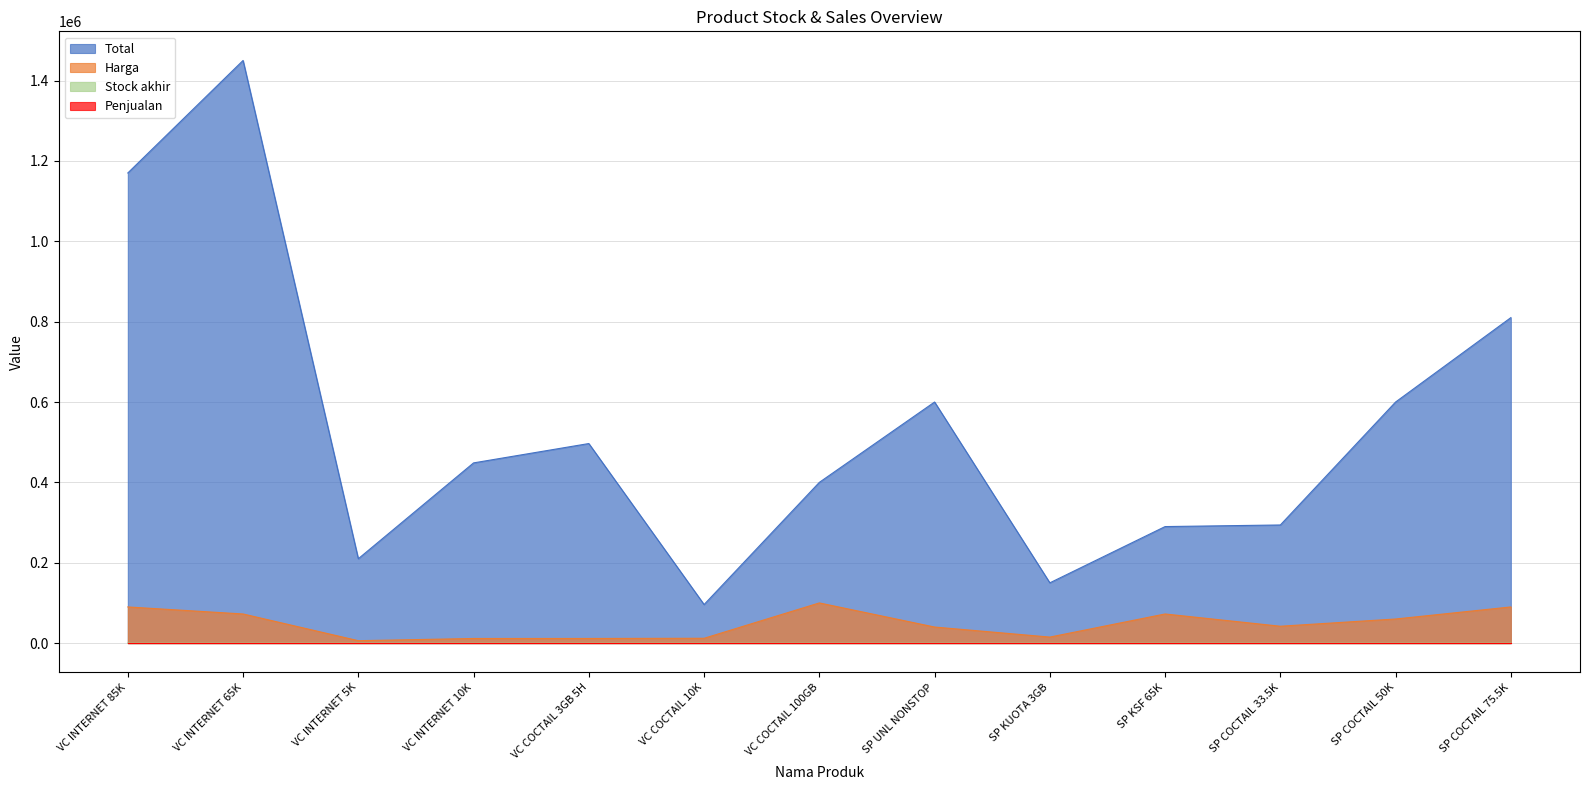

Is the value of Harga at SP UNL NONSTOP greater than the value of Total at VC COCTAIL 3GB 5H?

No